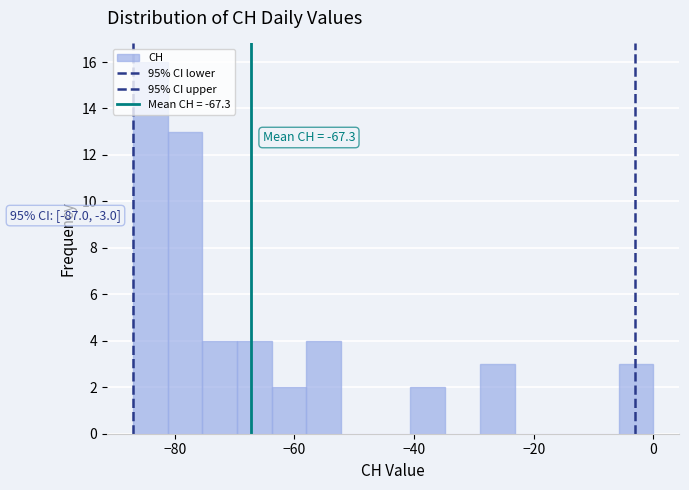

Read against the x-axis, roughly where is the centre of the tallest bar?

-84